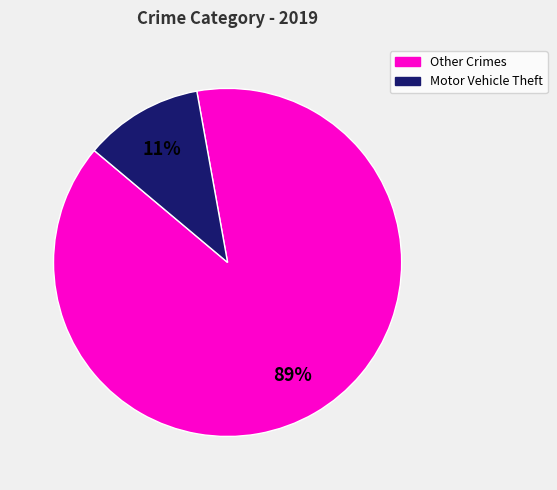

To the nearest percent, what is the difference between the largest and smallest slice percentages?

78%